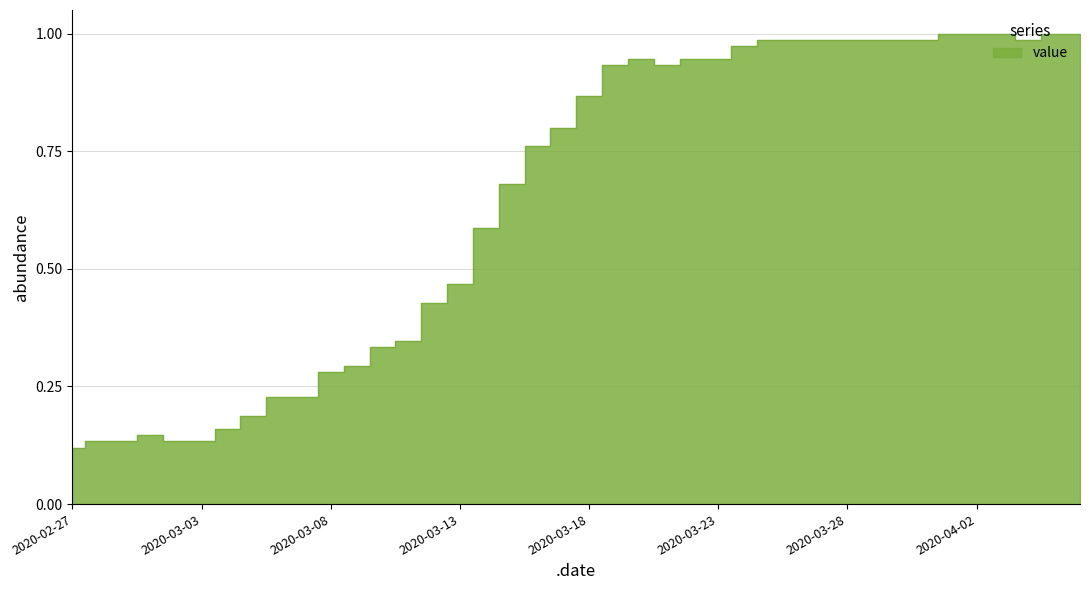

What is the greatest value displayed?

1.0